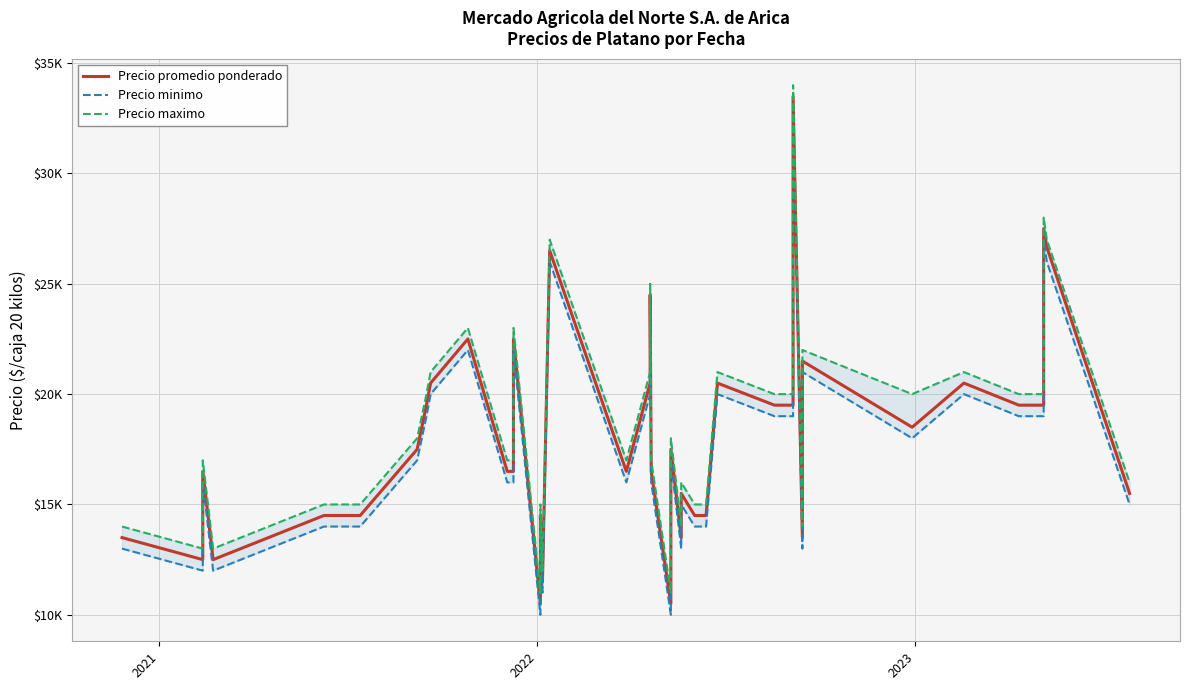

How many data points in Precio minimo are less than 17000?

20